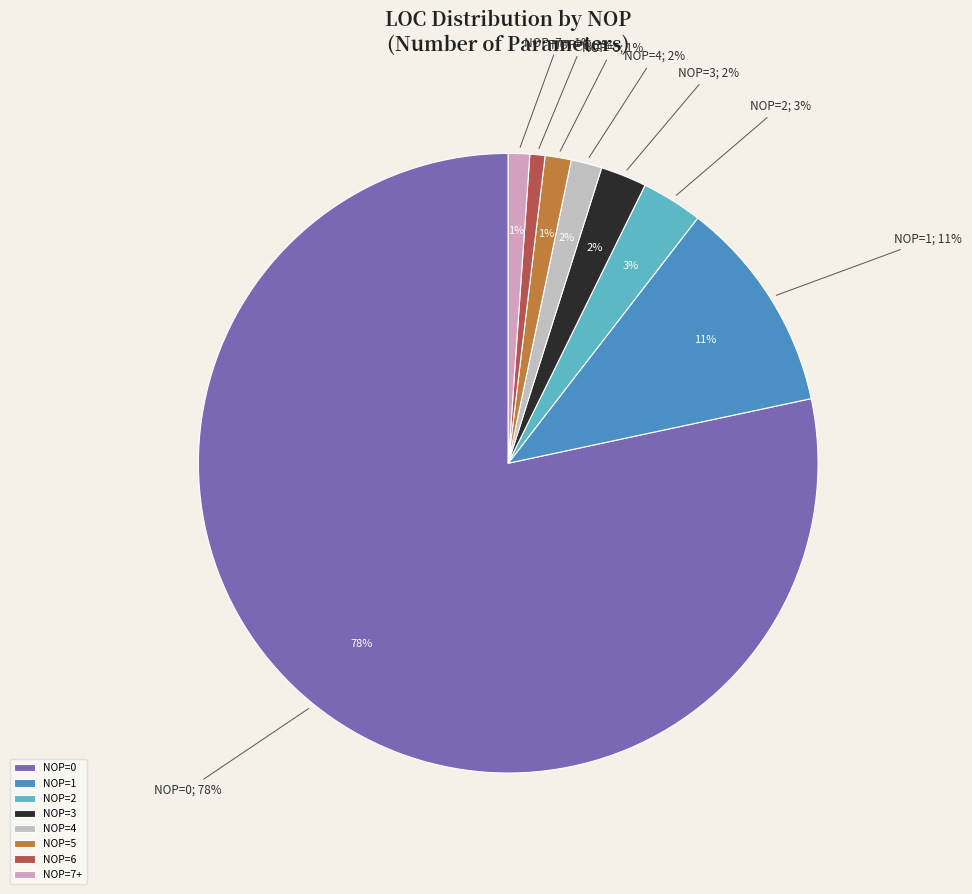

What percentage is the NOP=4 slice, to the nearest percent?

2%